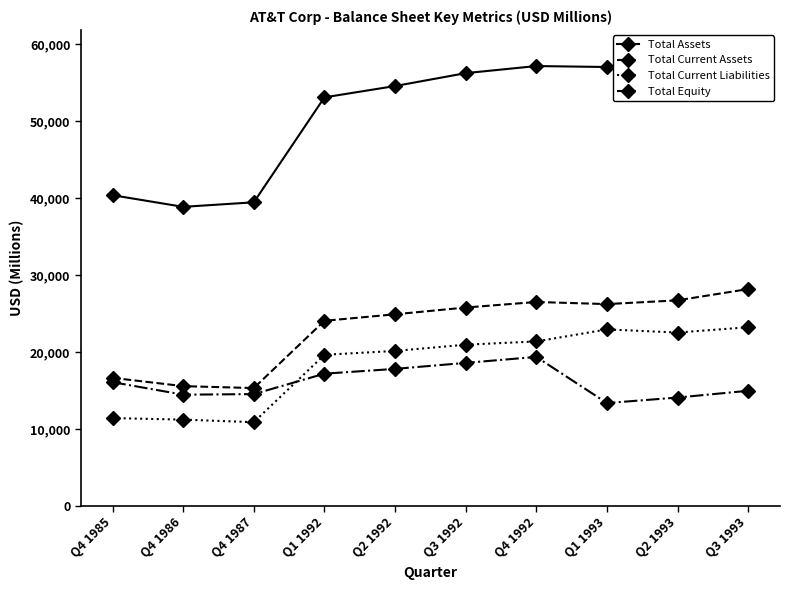

Where is the first local minimum for Total Current Liabilities?

Q4 1987